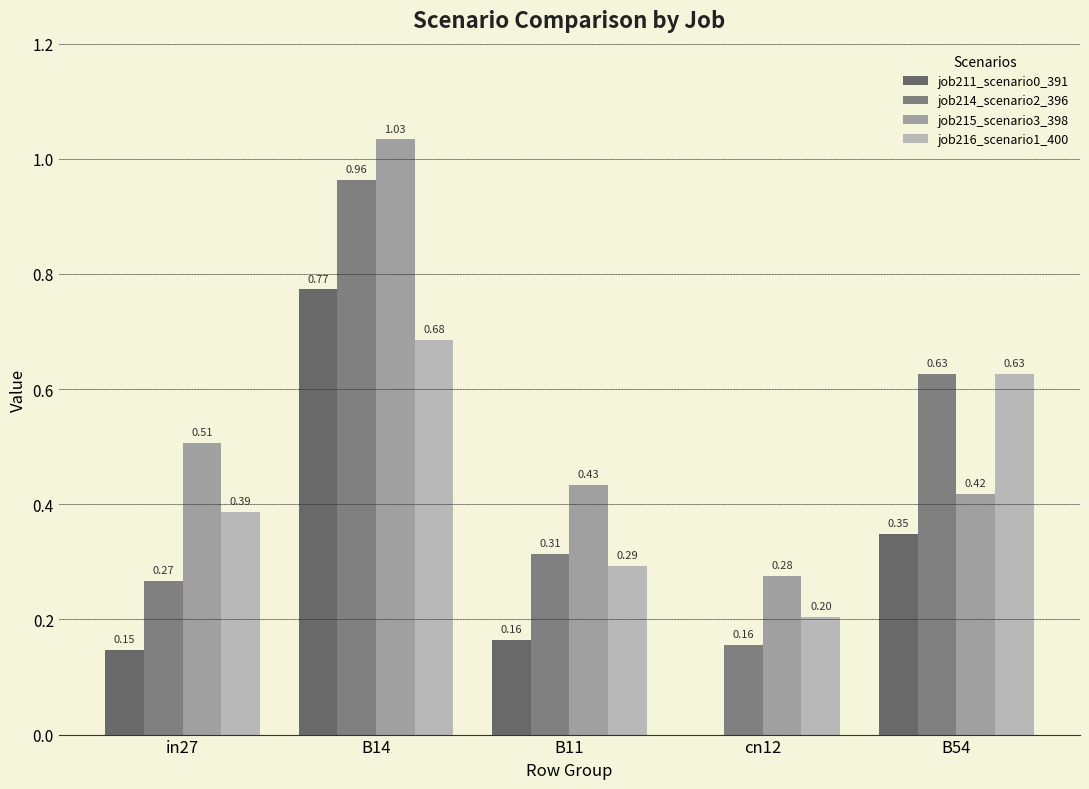

How many groups of bars are there?

5